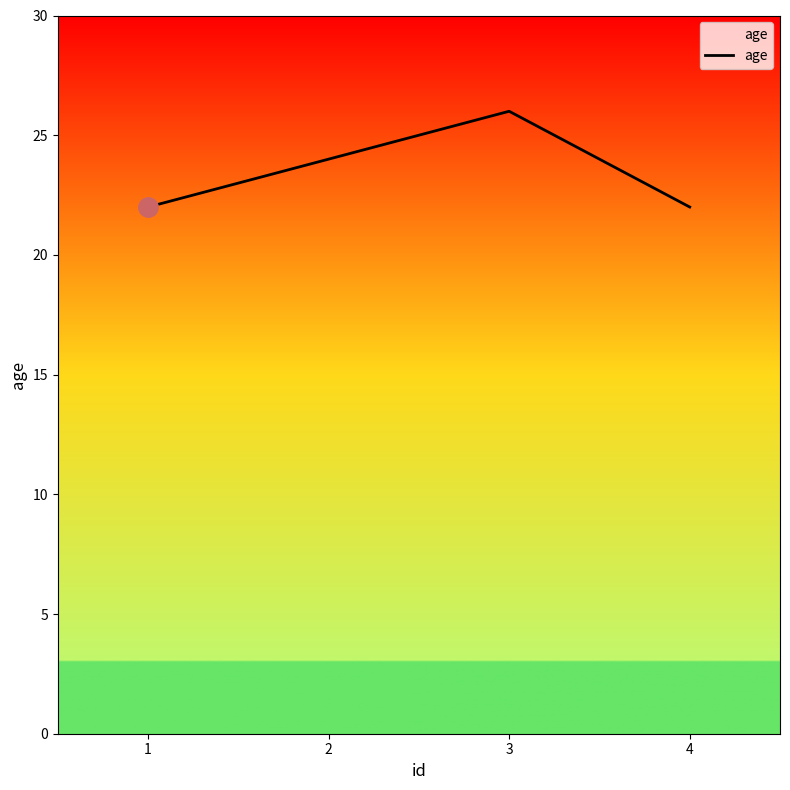

Reading right to left, extract all data points from this chart.

22	26	24	22